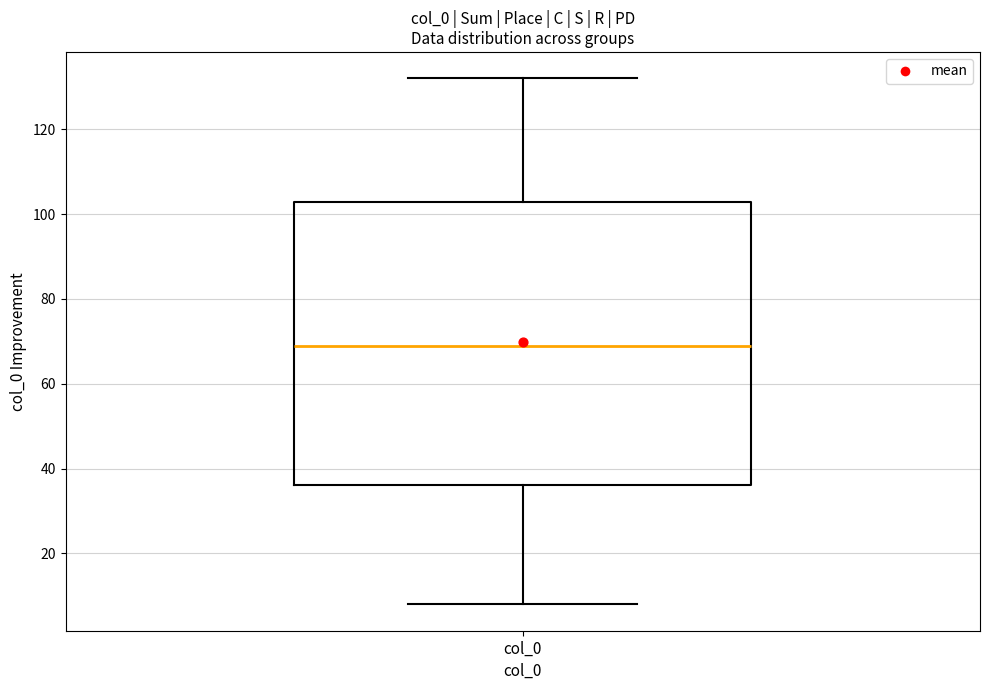

Read this box plot against the y-axis: the position of the median line, the range covered by the box, and the ends of both whiskers. The values are not printed on the chart, so give them approximately, as read against the axis.

median 70, box 36 to 102, whiskers 8 to 132